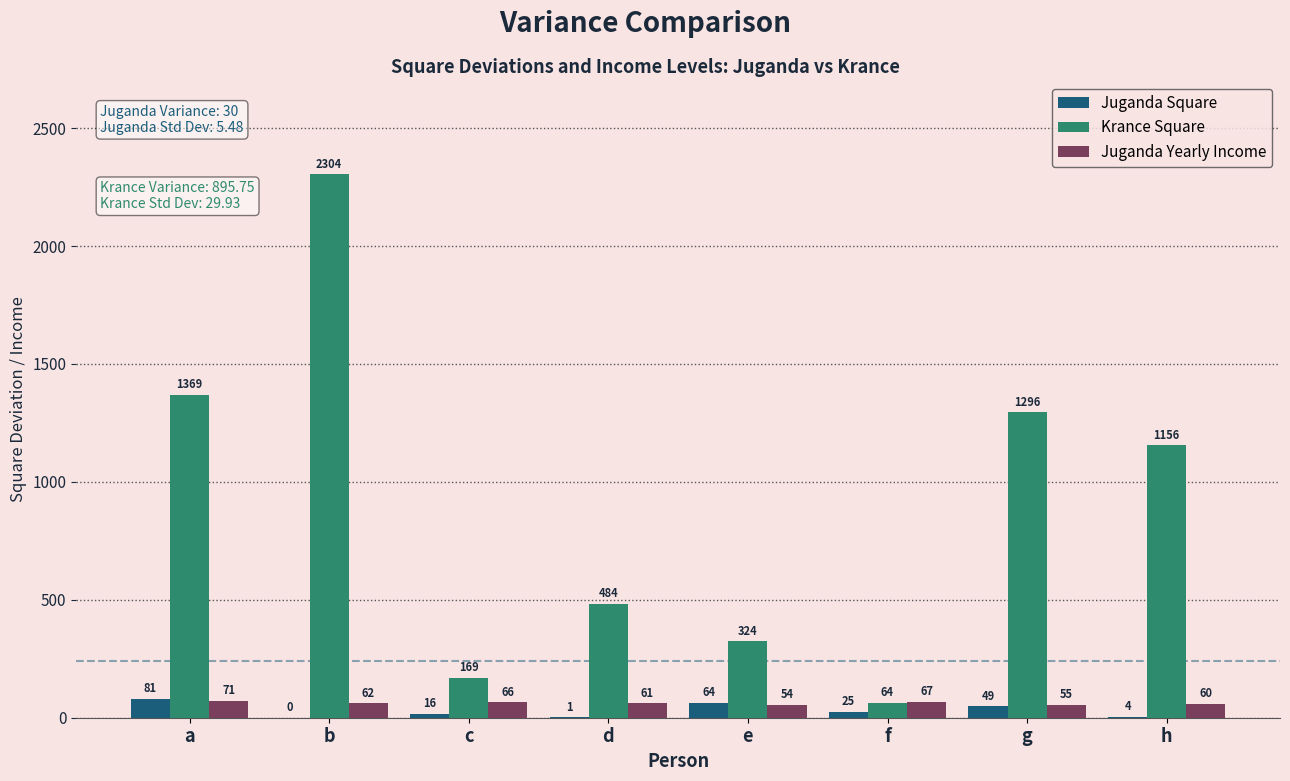

What are all the series names shown in the legend?

Juganda Square, Krance Square, Juganda Yearly Income